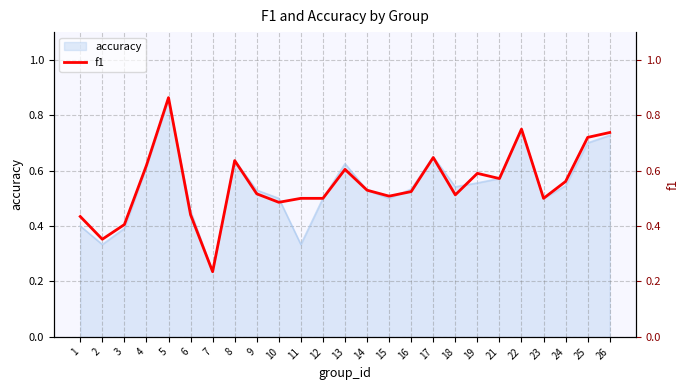

List the labels in order of value, largest first.

5, 22, 26, 25, 17, 8, 4, 13, 19, 21, 24, 14, 16, 9, 18, 15, 11, 12, 23, 10, 6, 1, 3, 2, 7